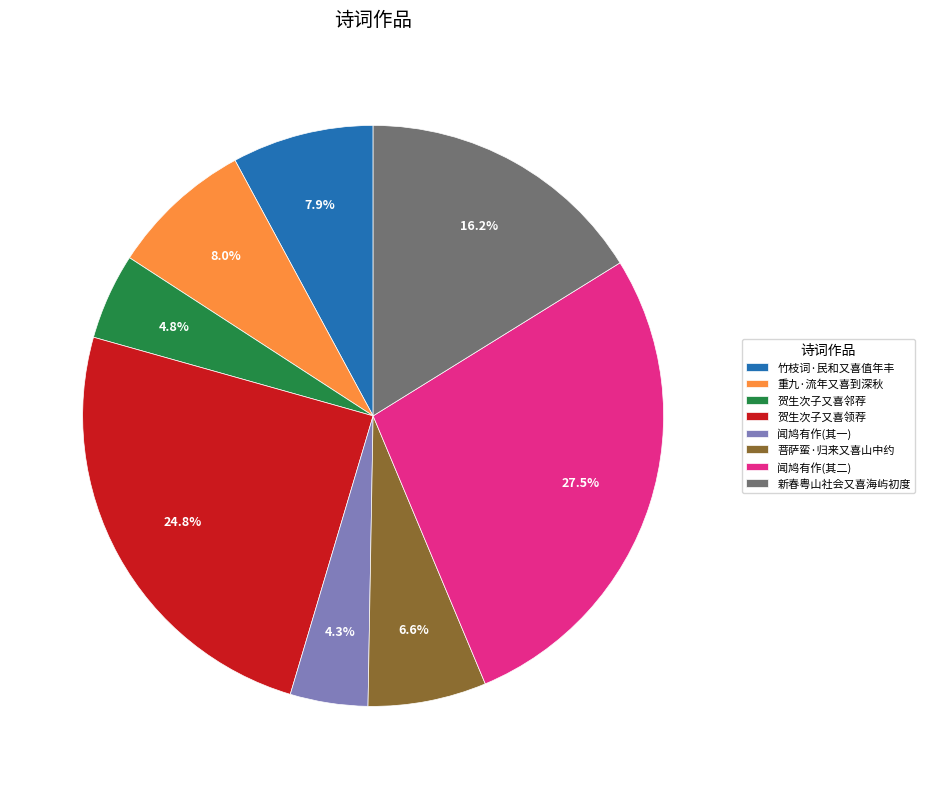

How many slices are in this pie chart?

8